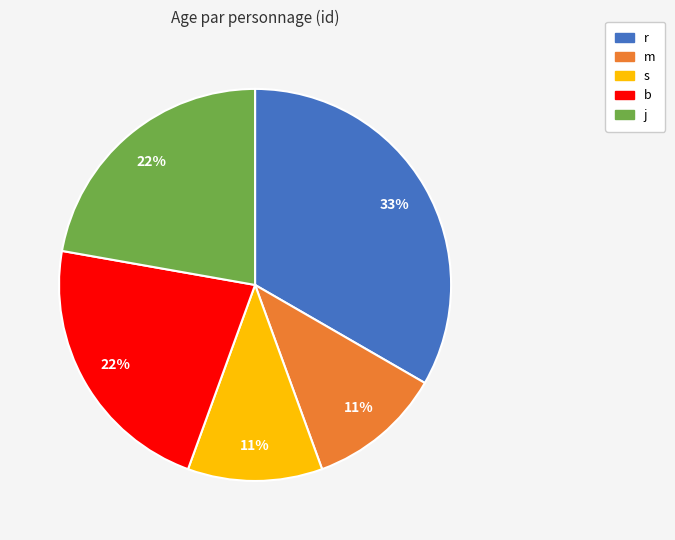

Is the sum of j and m greater than half?

No